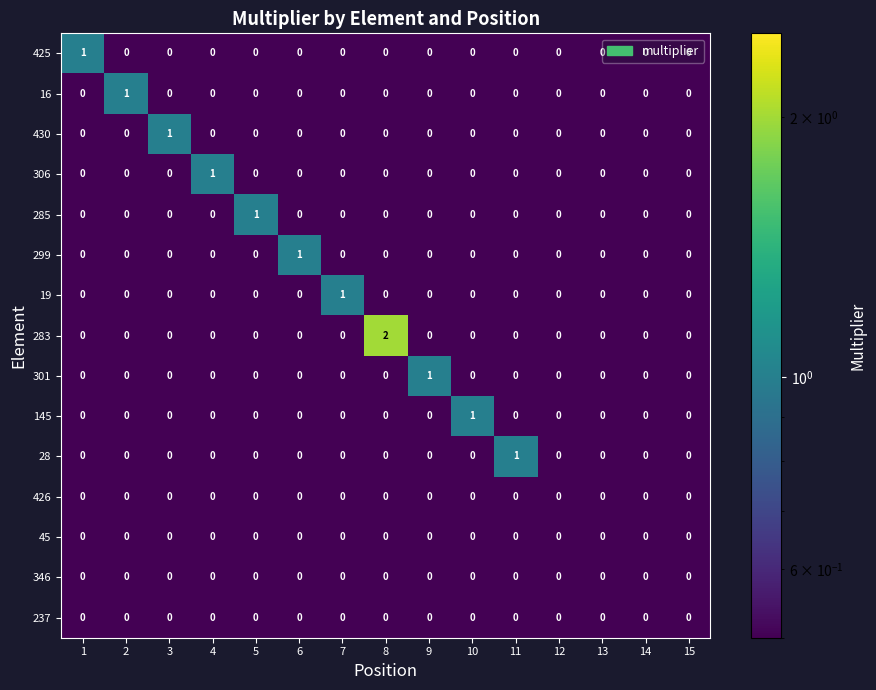

Which series has the largest total across all categories?

283